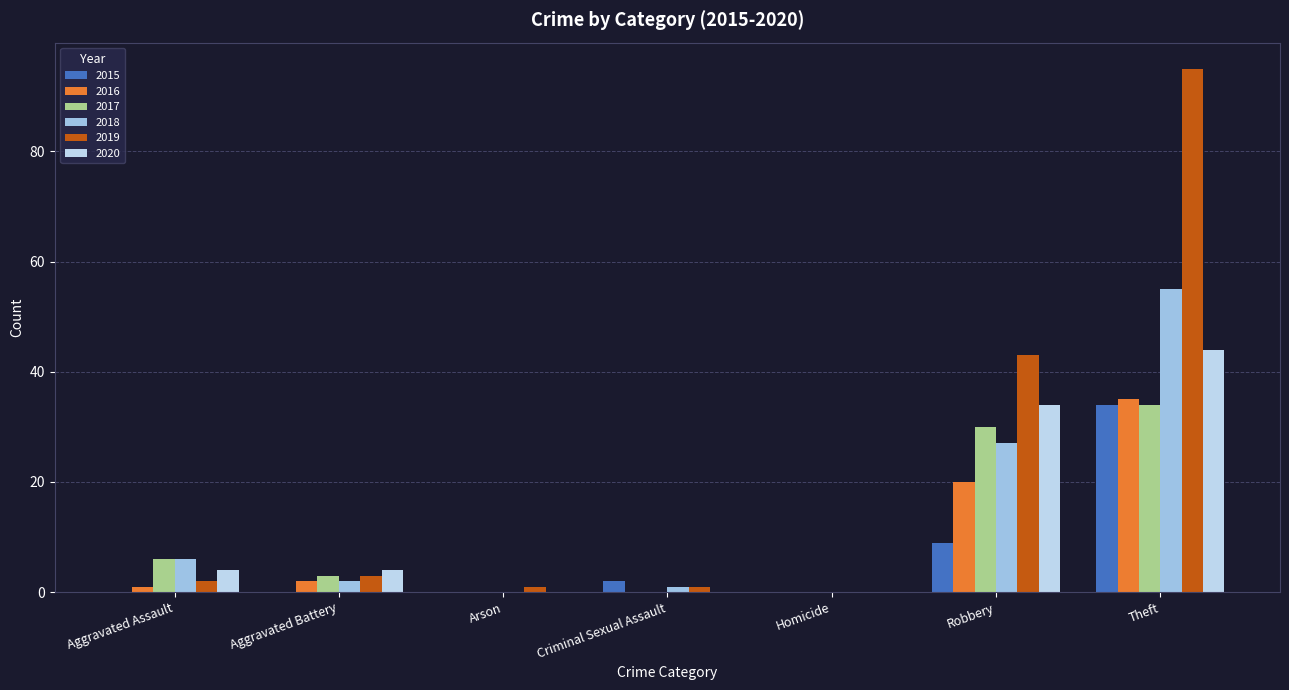

How many groups of bars are there?

7